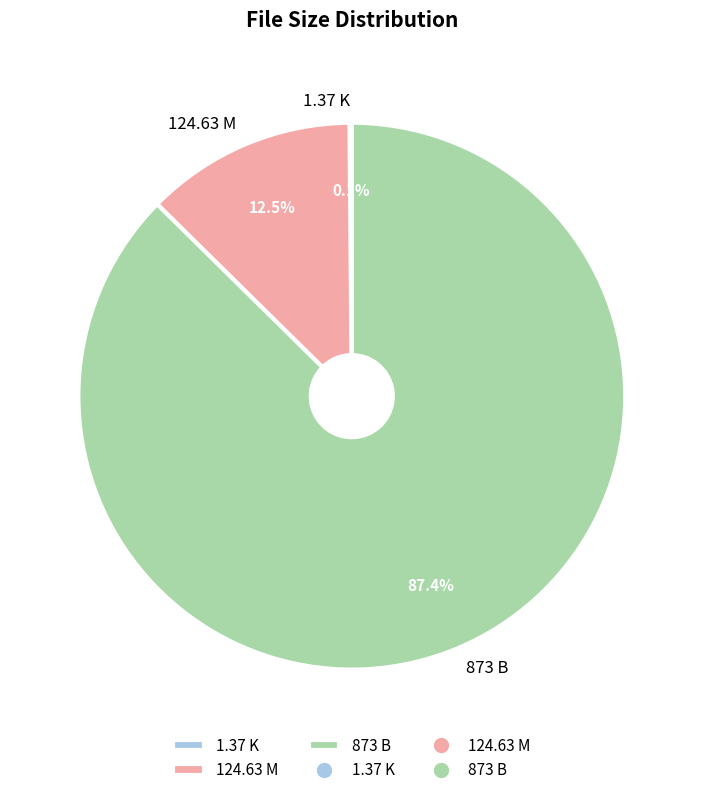

Is there a majority slice in this chart?

Yes